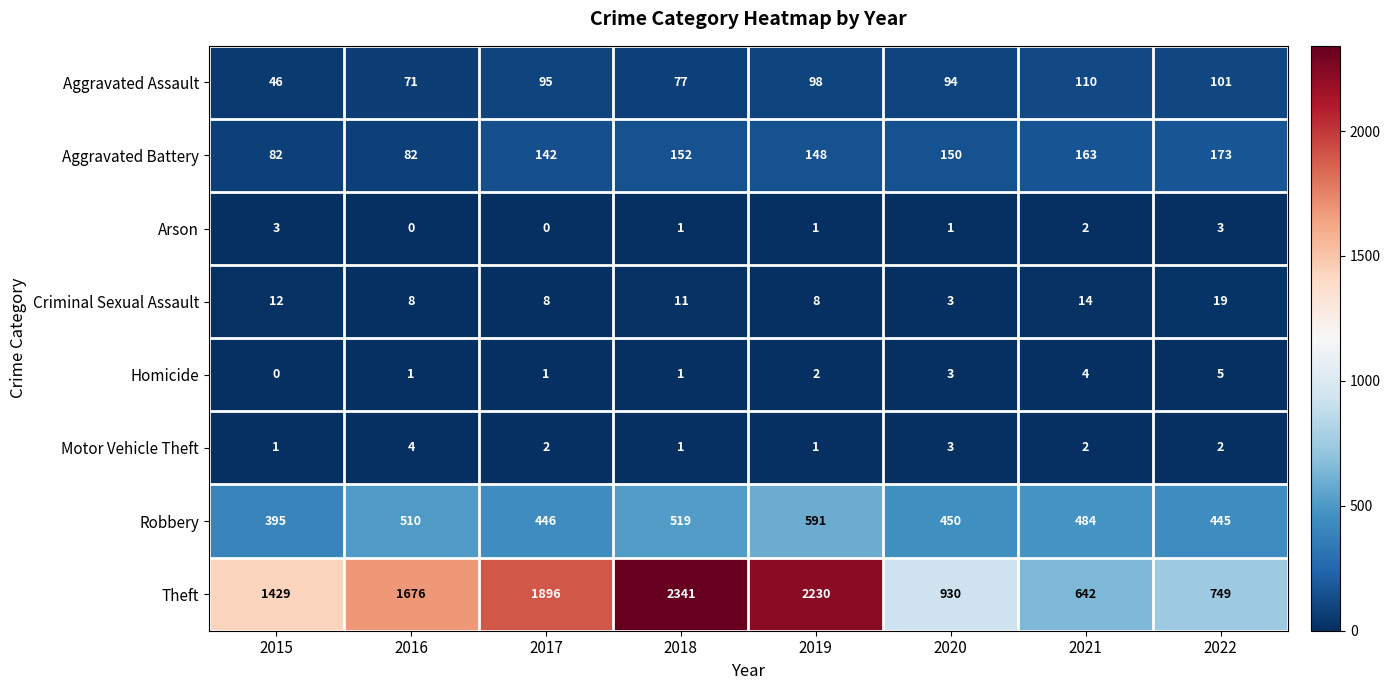

Which series changed the most between 2019 and 2021?

Theft